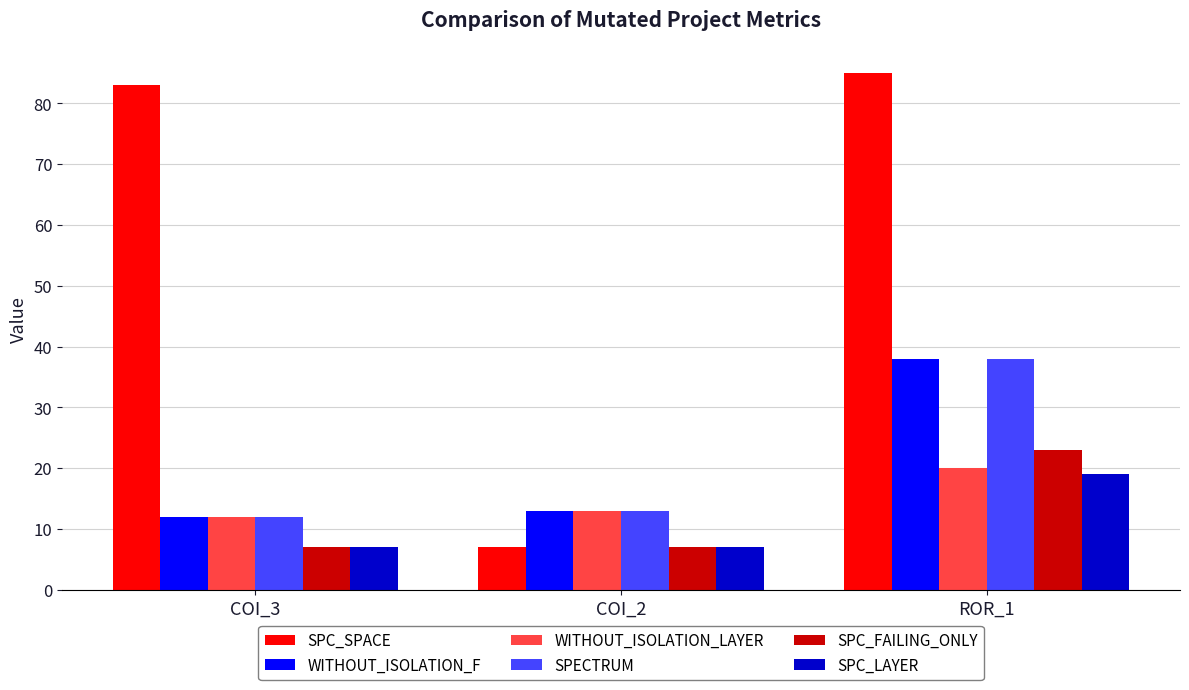

Which series has the largest total across all categories?

SPC_SPACE